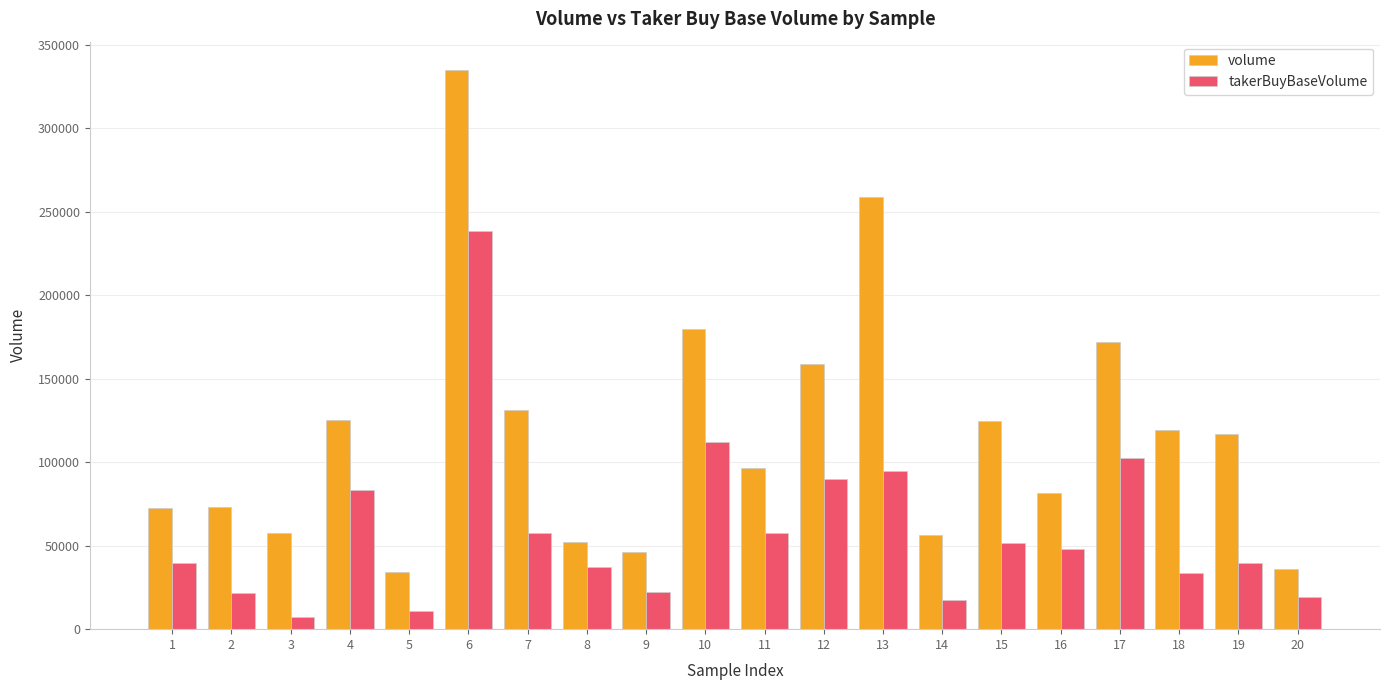

Are the bars horizontal?

No